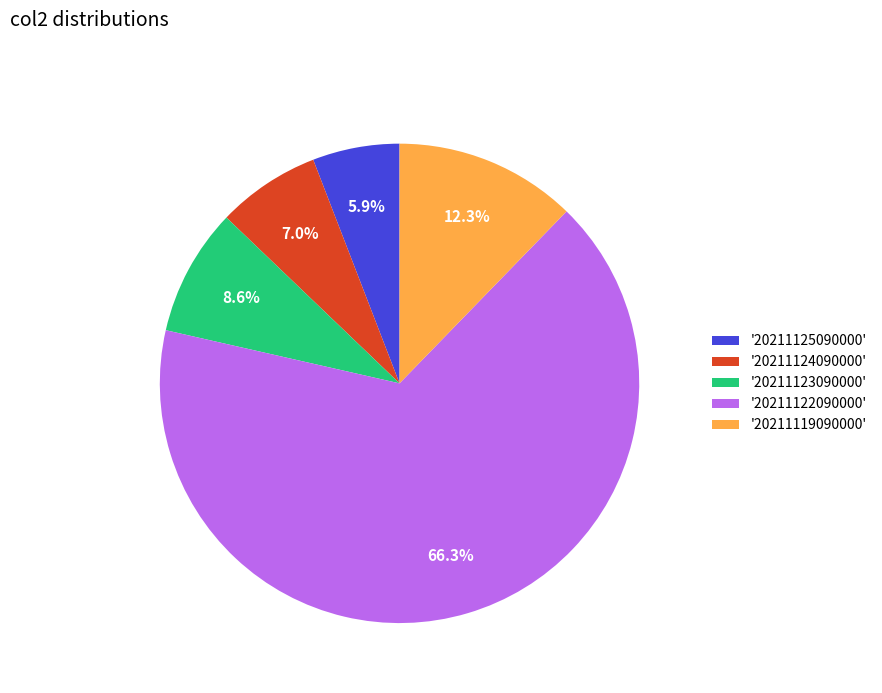

Combined, do '20211124090000' and '20211125090000' account for over 50%?

No